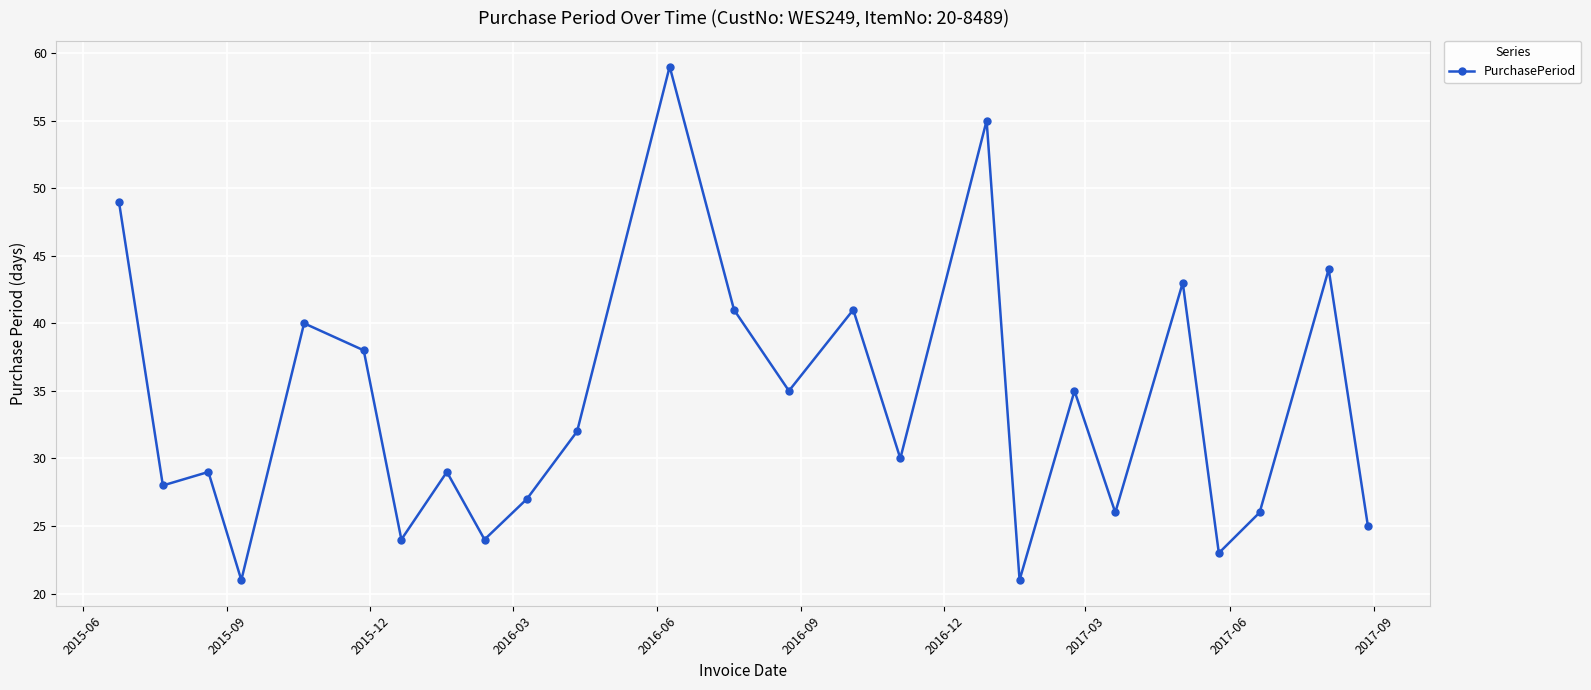

True or false: the data has more than 2 interior local peaks.

True